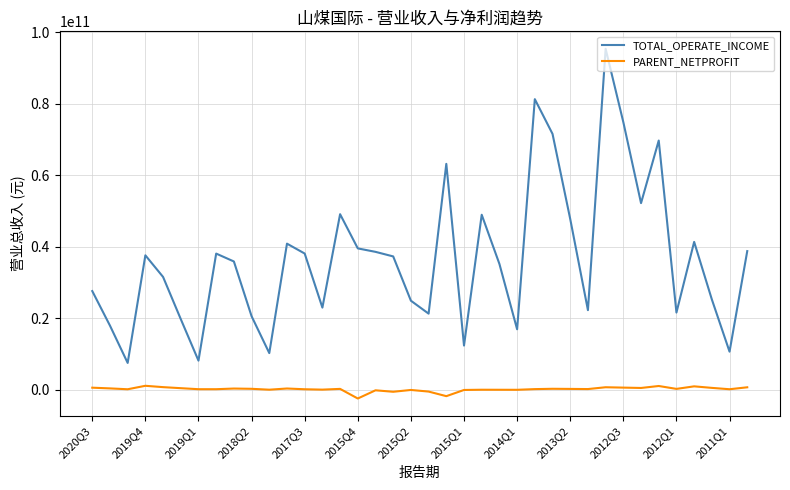

In TOTAL_OPERATE_INCOME, how many points are lower than both neighbors (excluding endpoints)?

11